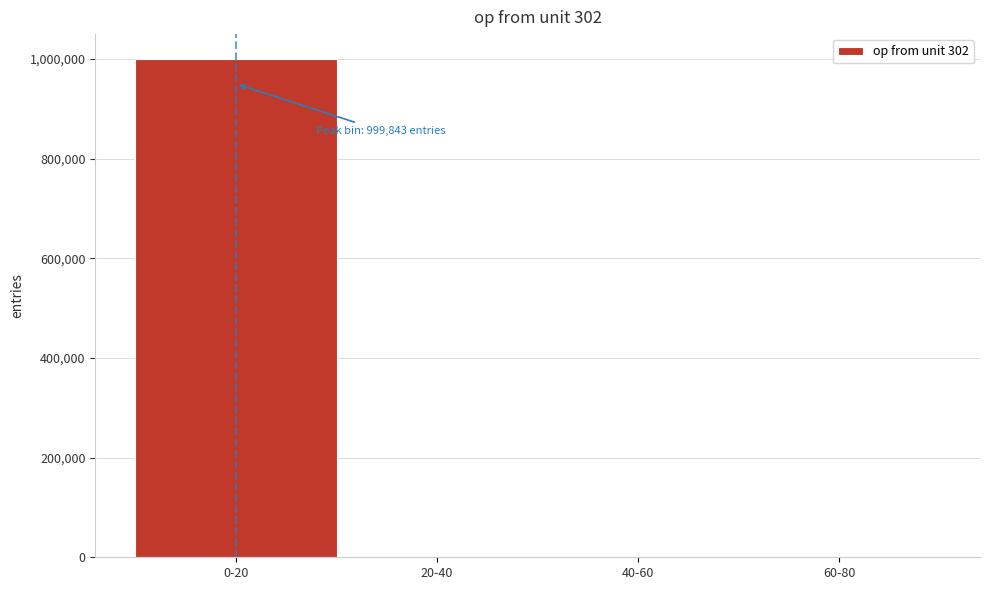

What is the sum of all values?

1000000